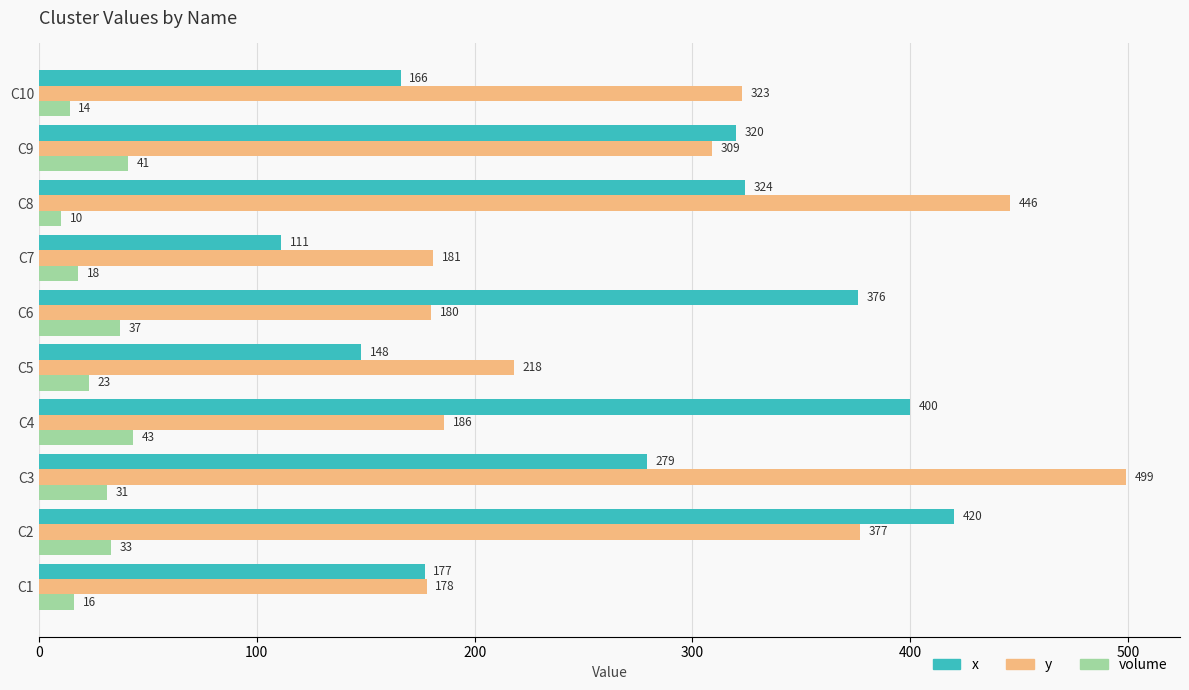

Which series has the largest total across all categories?

y